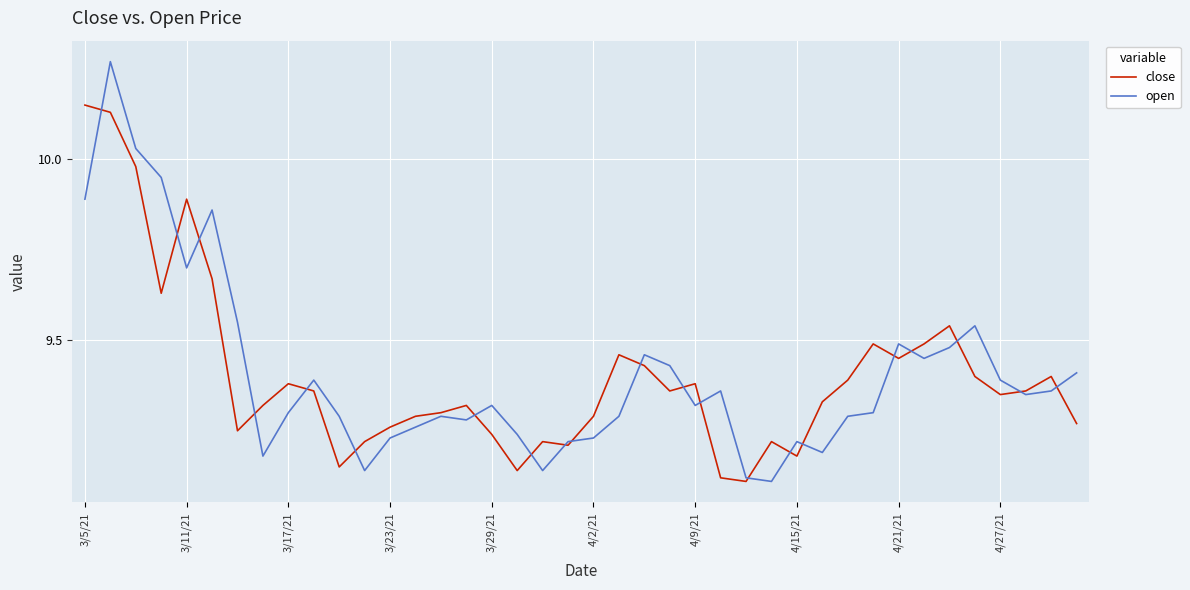

Which series has the widest spread of values?

open